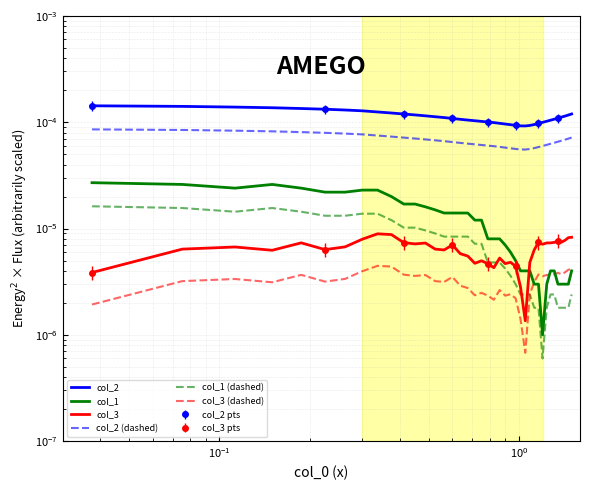

Which series has the largest total across all categories?

col_2